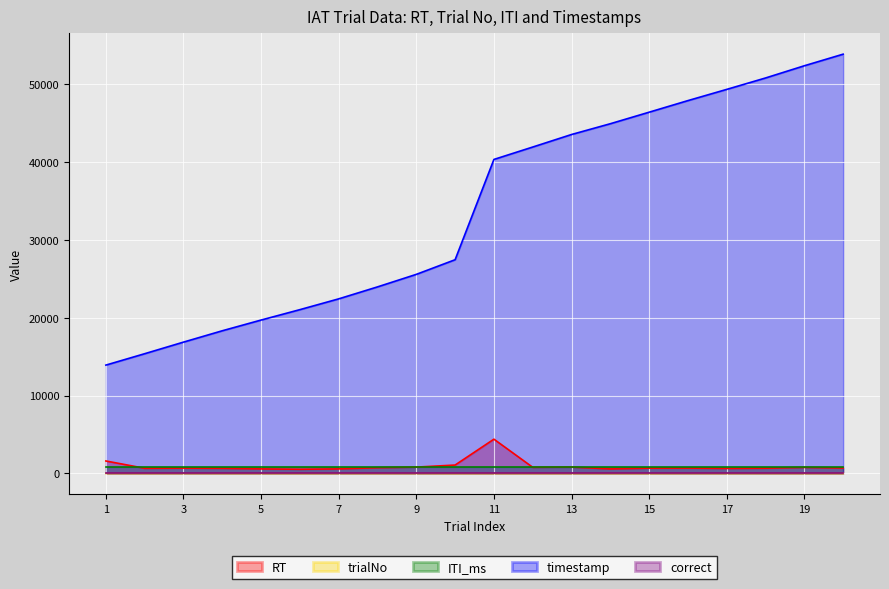

What value does the trialNo series have at 15?

1